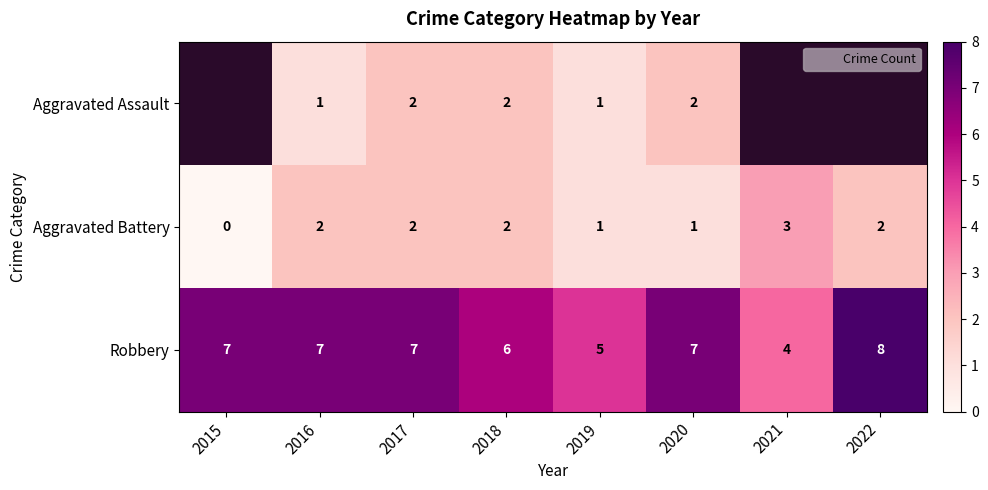

The Robbery series shows 7.0 at 2015. True or false?

True